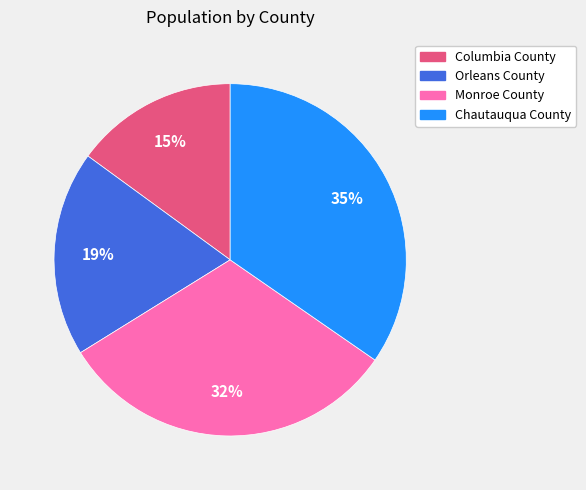

What is the largest slice in the pie chart?

Chautauqua County